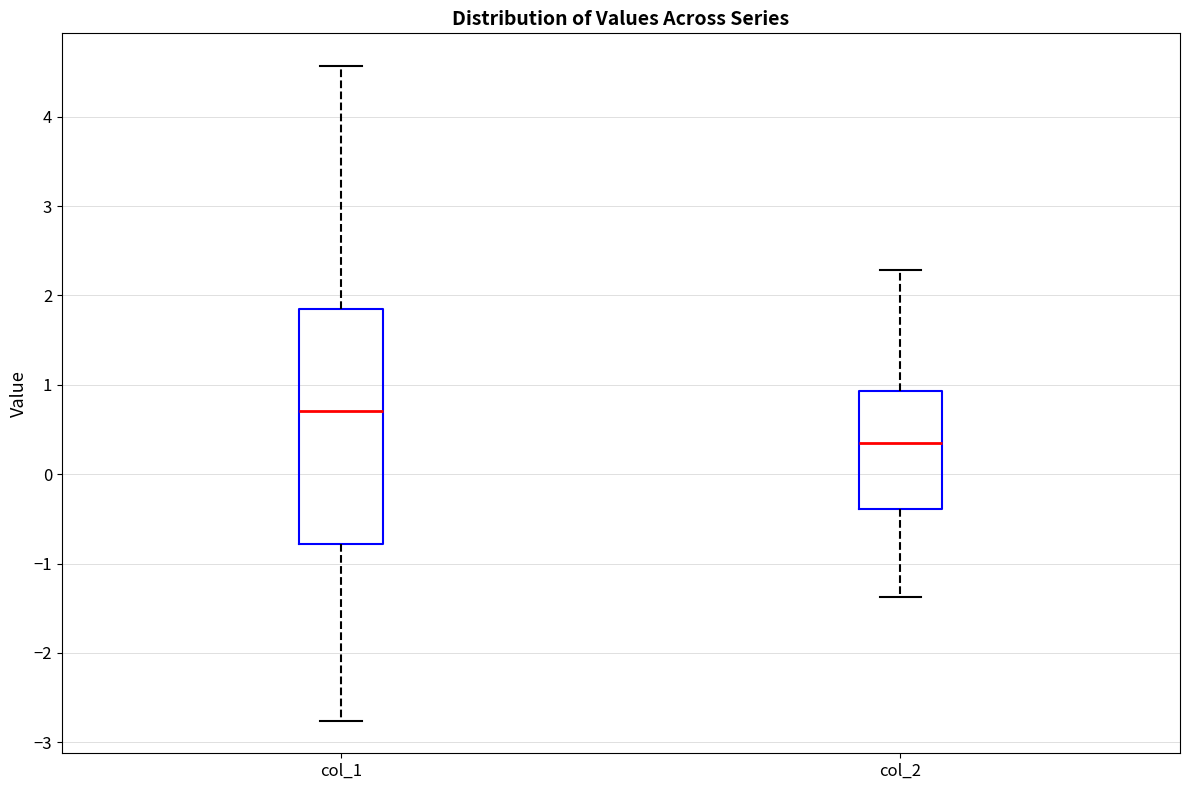

Reading left to right, read every box against the y-axis: the position of its median line, the range the box covers, and the ends of its whiskers. The values are not printed on the chart, so give them approximately, as read against the axis.

col_1: median 0.7, box -0.8 to 1.9, whiskers -2.8 to 4.6
col_2: median 0.4, box -0.4 to 0.9, whiskers -1.4 to 2.3